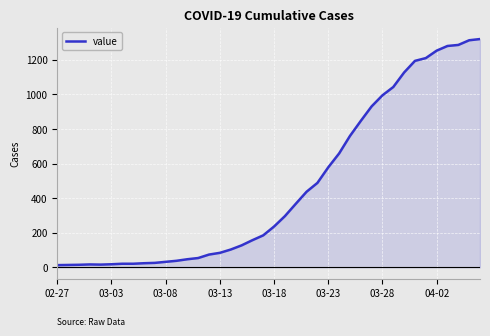

How many values are below 236?

20